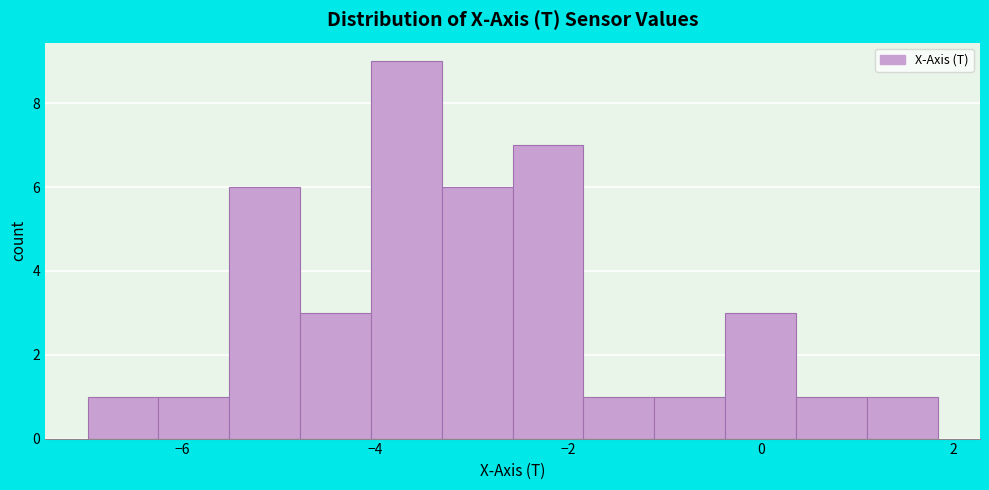

Read against the x-axis, roughly where is the centre of the tallest bar?

-3.6